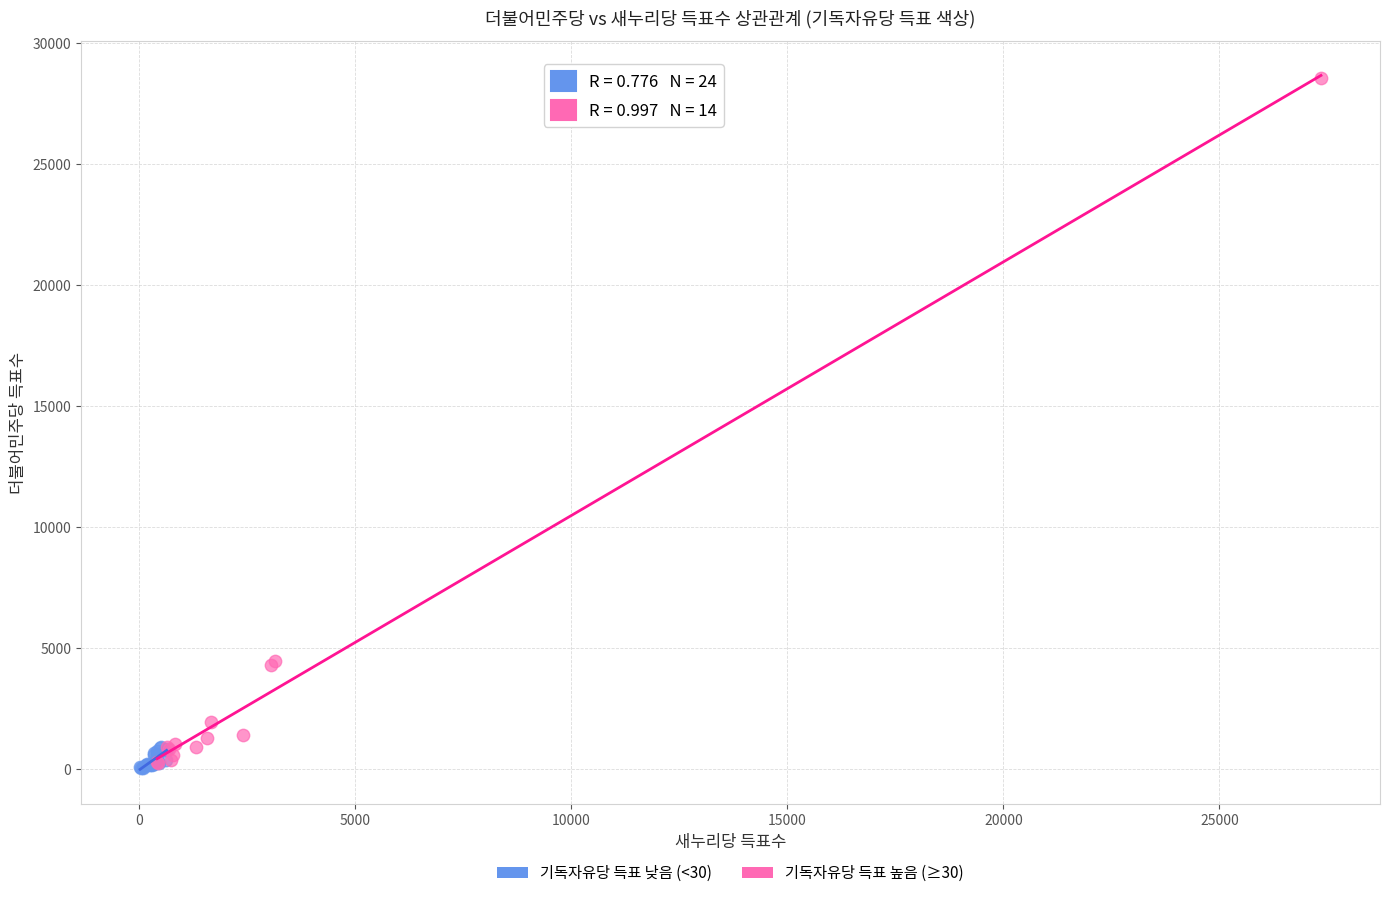

Which series contains the highest Y value?

기독자유당 득표 높음 (≥30)